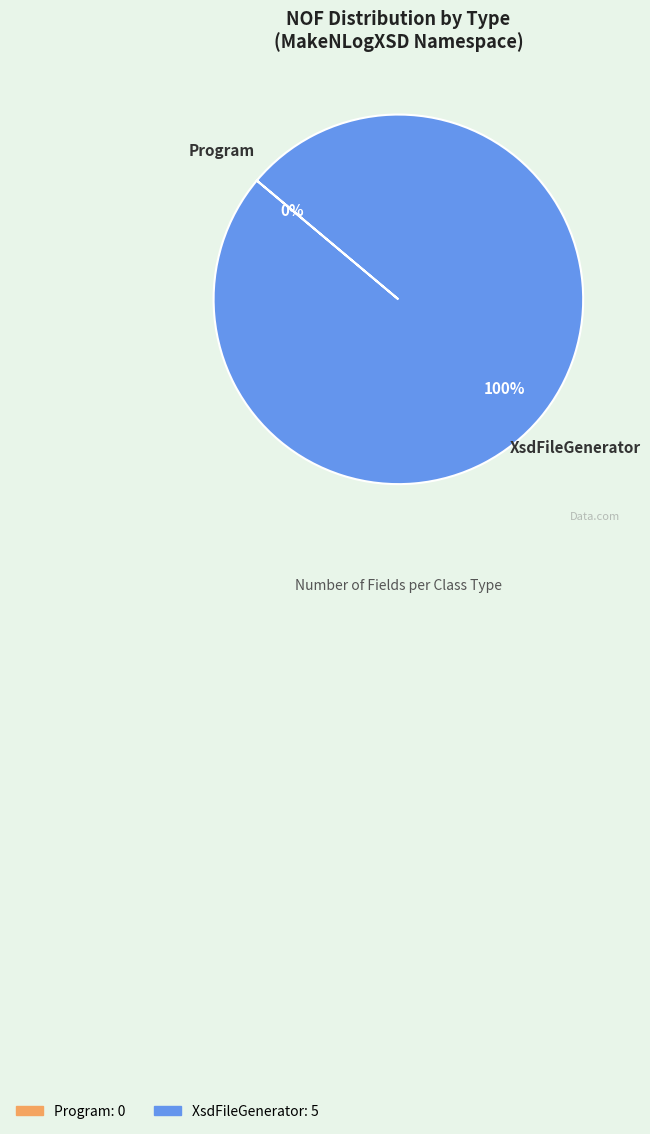

Count the number of slices in the pie.

2